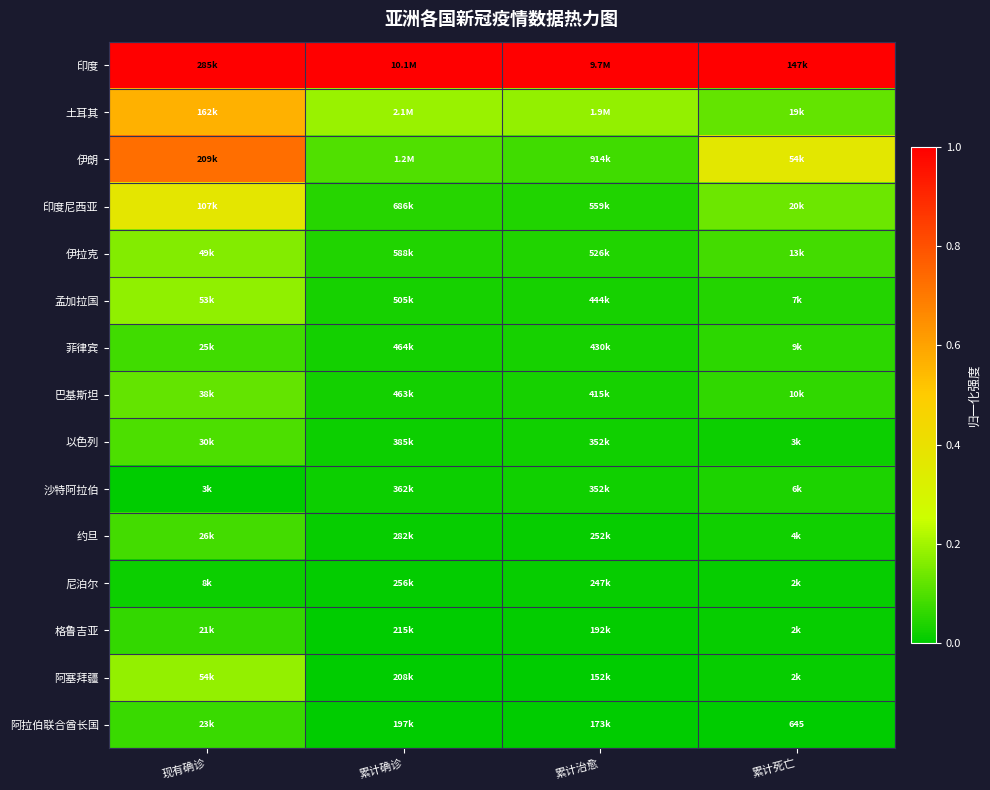

The 约旦 series shows 0.0 at 累计死亡. True or false?

False